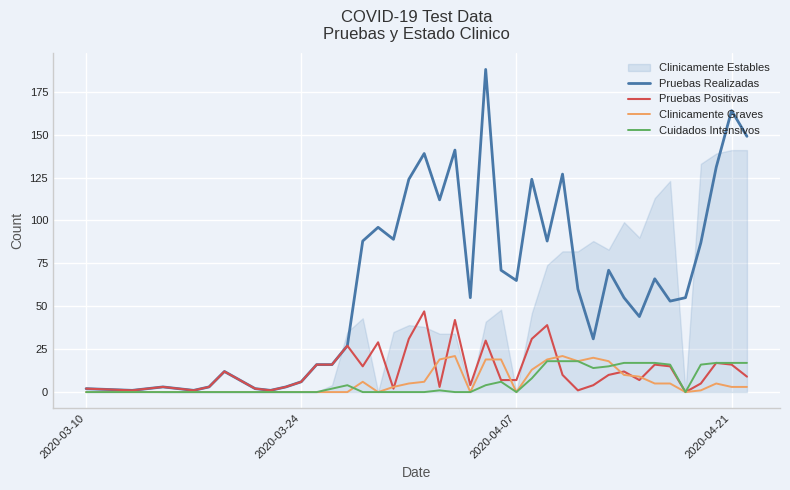

Reading left to right, extract all data points from this chart.

Pruebas Realizadas: 2	1	3	2	1	3	12	2	1	3	6	16	16	27	88	96	89	124	139	112	141	55	188	71	65	124	88	127	60	31	71	55	44	66	53	55	87	131	164	149
Pruebas Positivas: 2	1	3	2	1	3	12	2	1	3	6	16	16	27	15	29	2	31	47	3	42	4	30	7	7	31	39	10	1	4	10	12	7	16	15	0	5	17	16	9
Clinicamente Graves: 0	0	0	0	0	0	0	0	0	0	0	0	0	0	6	0	3	5	6	19	21	0	19	19	0	13	19	21	18	20	18	10	9	5	5	0	1	5	3	3
Cuidados Intensivos: 0	0	0	0	0	0	0	0	0	0	0	0	2	4	0	0	0	0	0	1	0	0	4	6	0	8	18	18	18	14	15	17	17	17	16	0	16	17	17	17